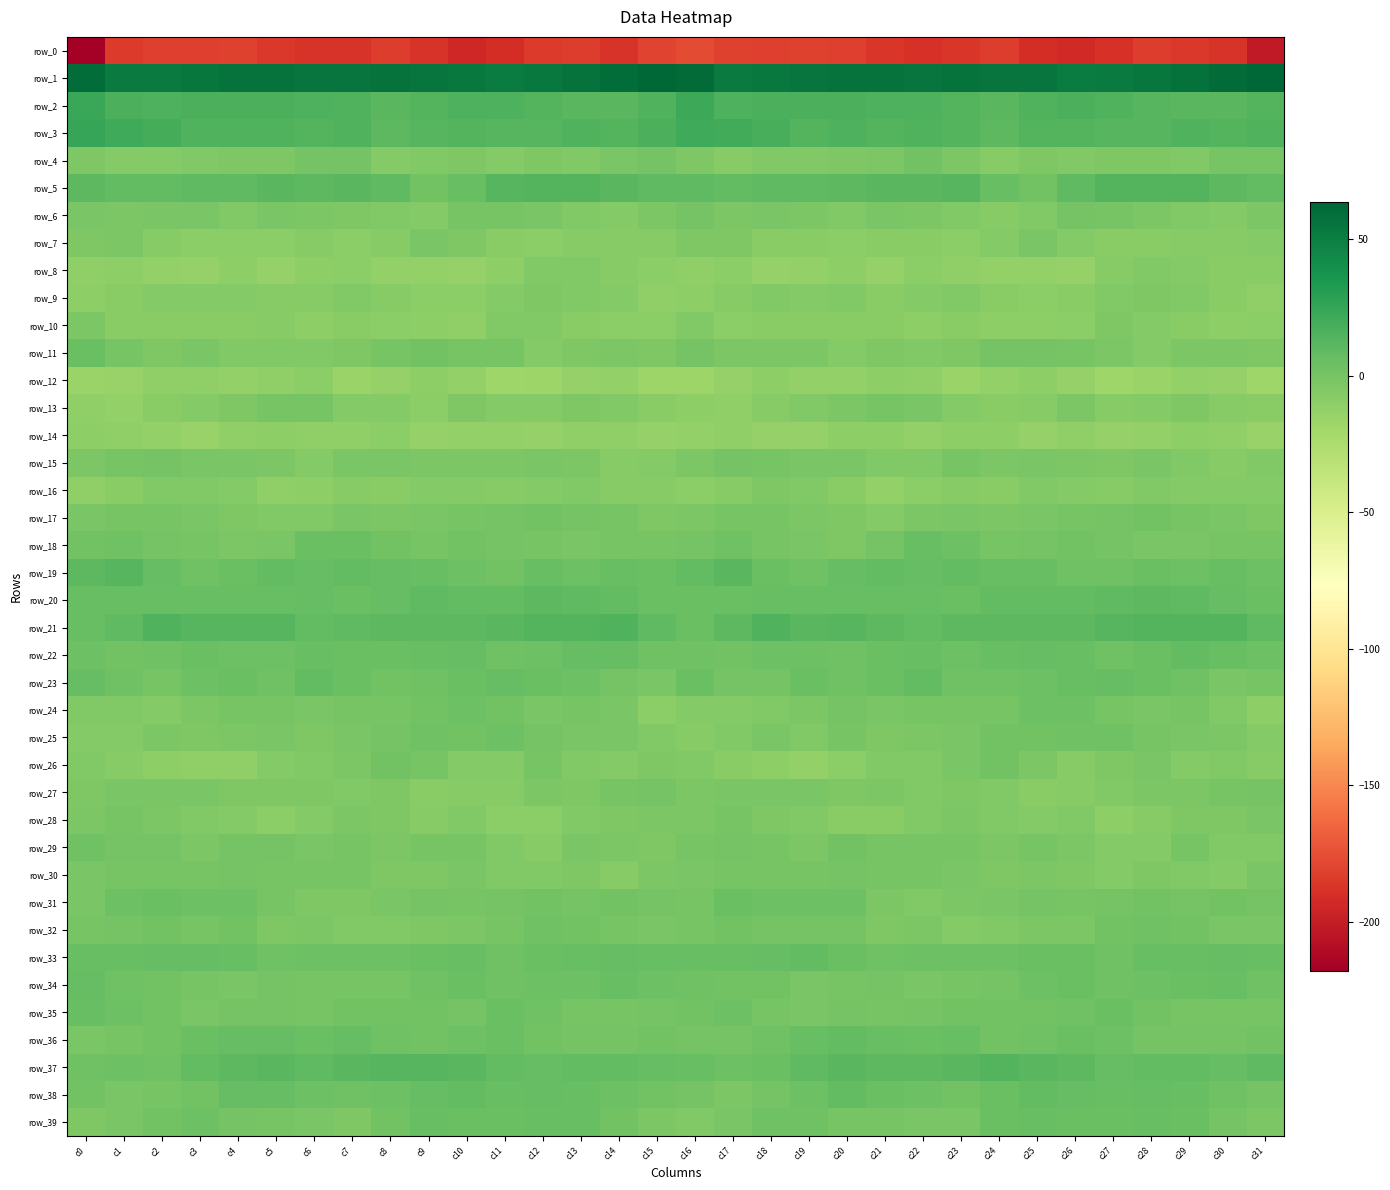

What is the difference between the maximum and minimum values in the row_13 series?

12.2